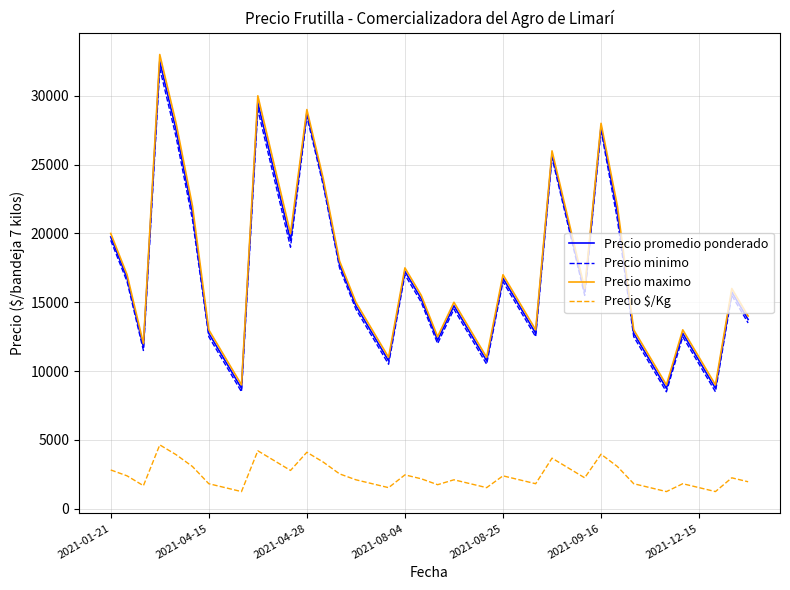

What is the minimum value for Precio promedio ponderado?

8750